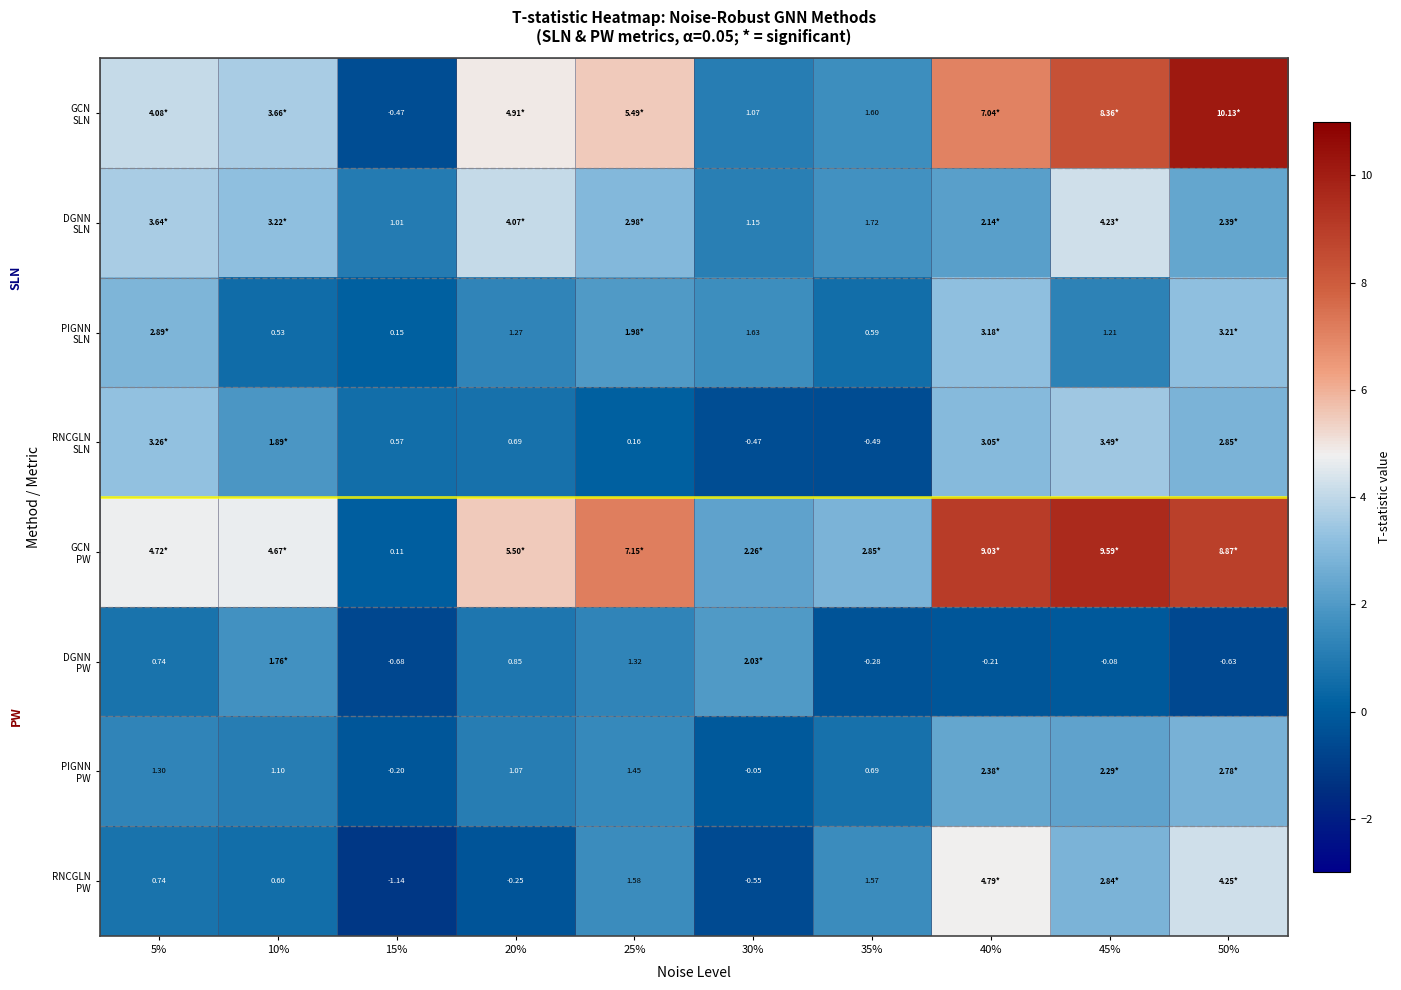

What is the difference between the PIGNN PW values at 35% and 25%?

0.8